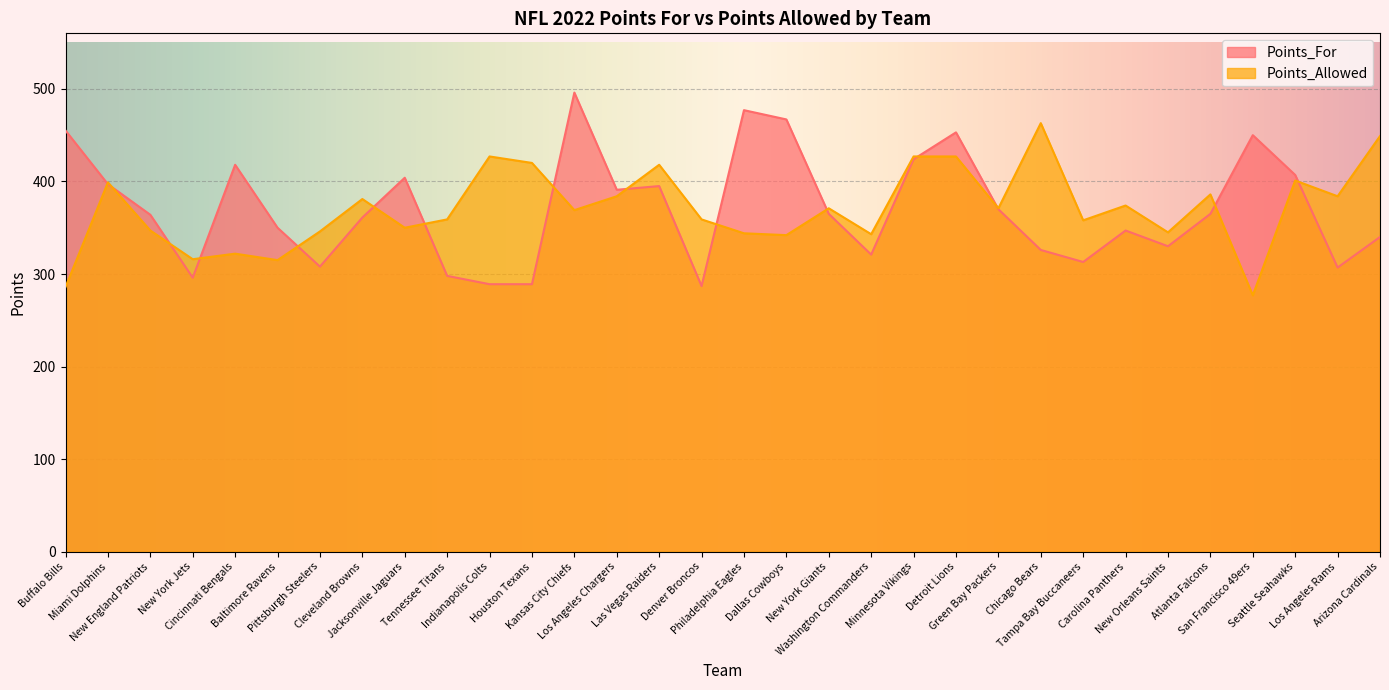

What is the total value across all series at New York Jets?

612